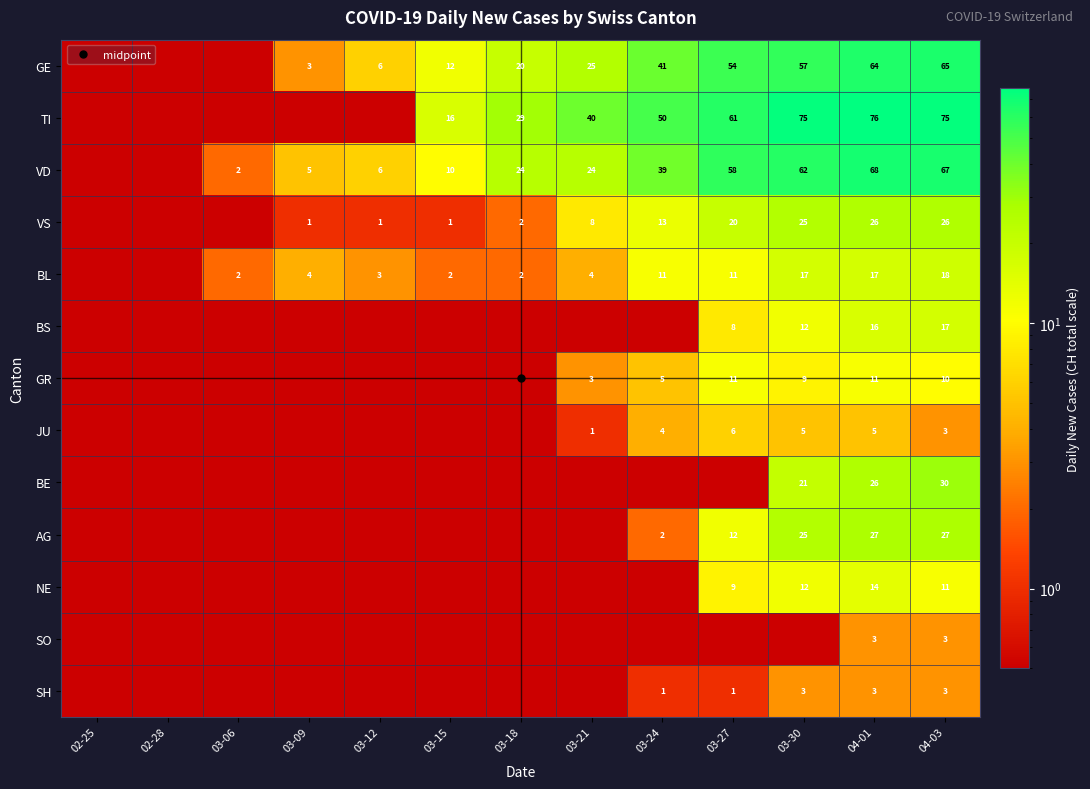

Which category has the lowest value across all series?

02-25